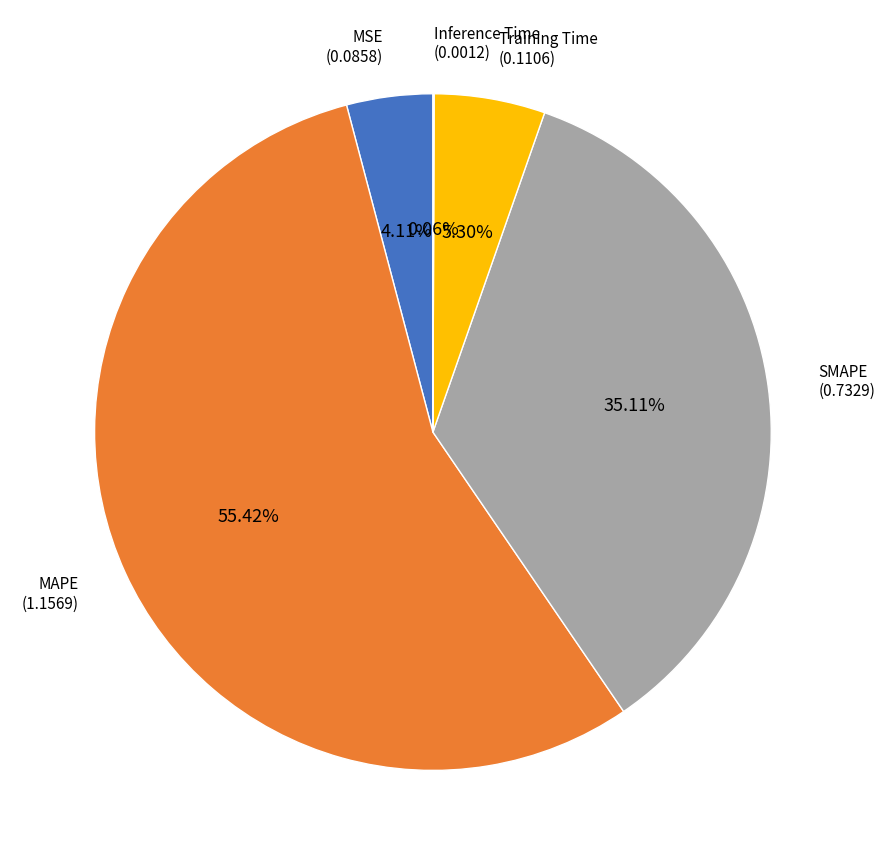

Does any single category account for the majority?

Yes